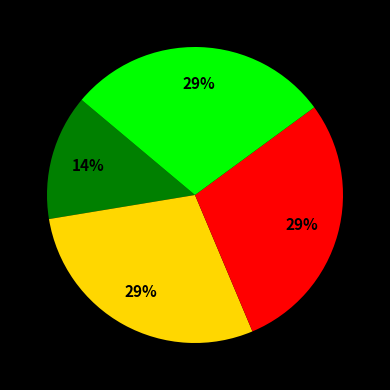

Is there any slice that represents more than half of the pie?

No